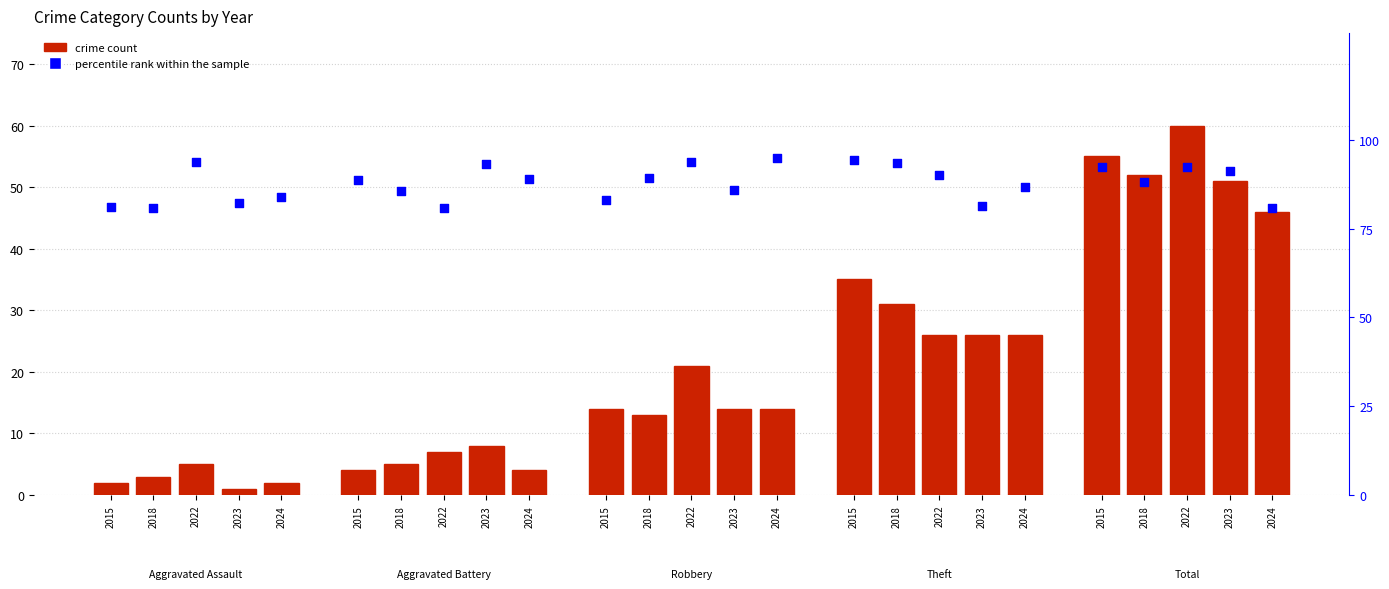

Which series has the largest total across all categories?

percentile rank within the sample